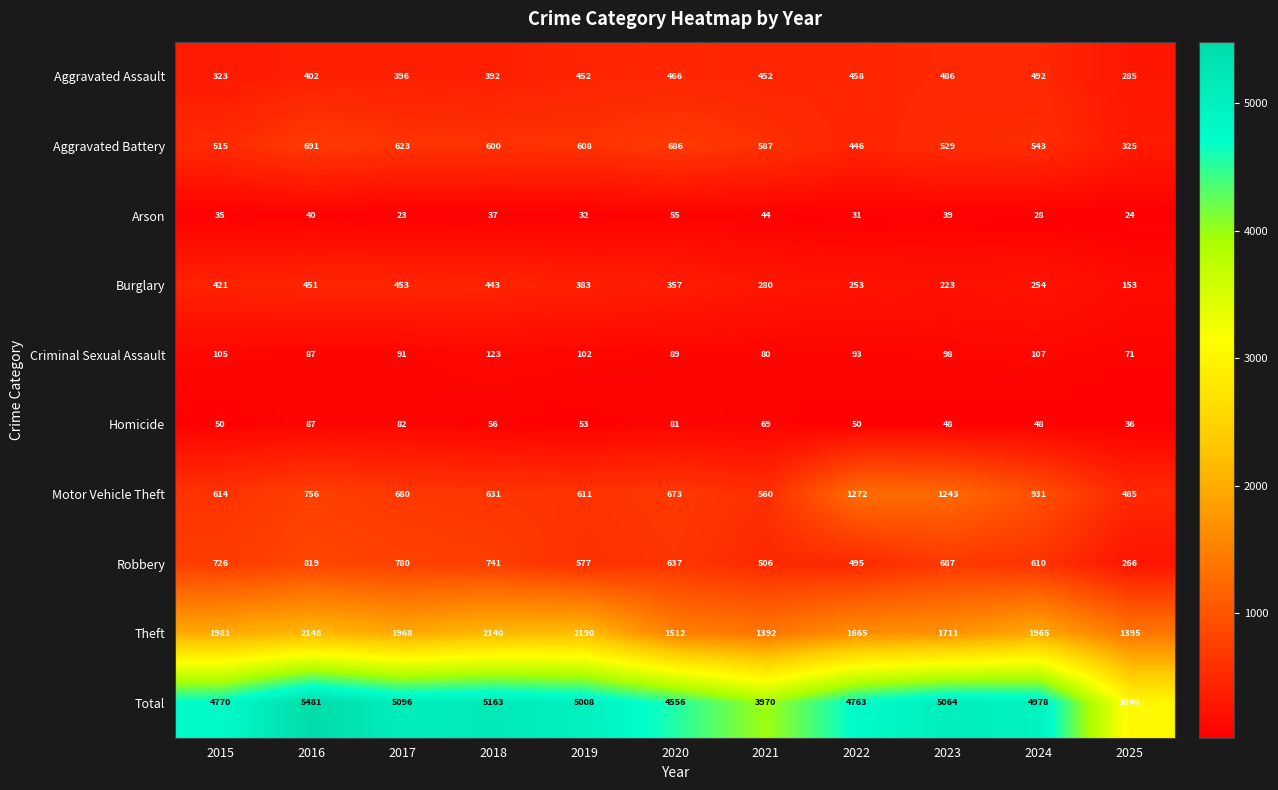

At which category is the sum across all series the highest?

2016